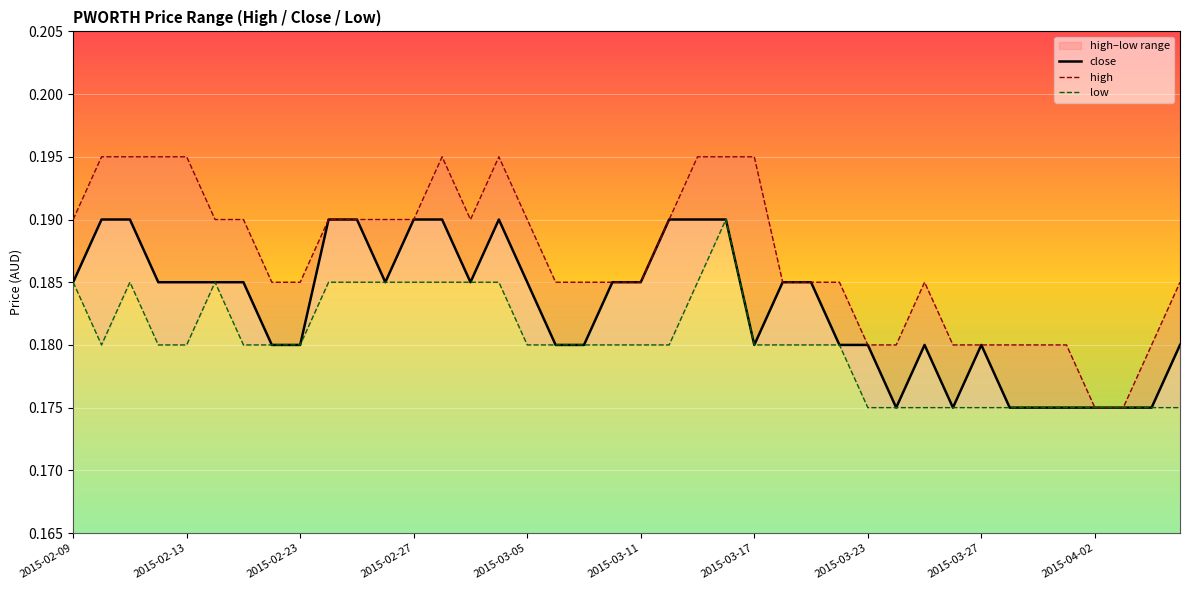

At which category does high reach its first local valley?

14